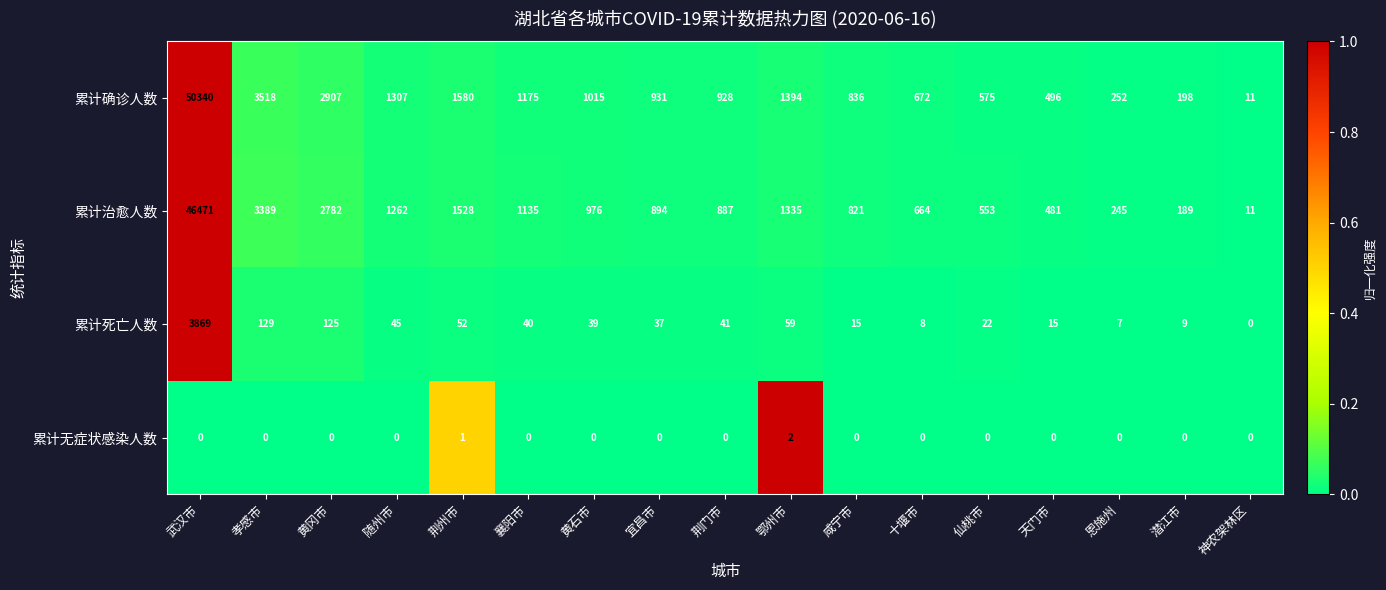

Which series has the largest range (max minus min)?

累计确诊人数